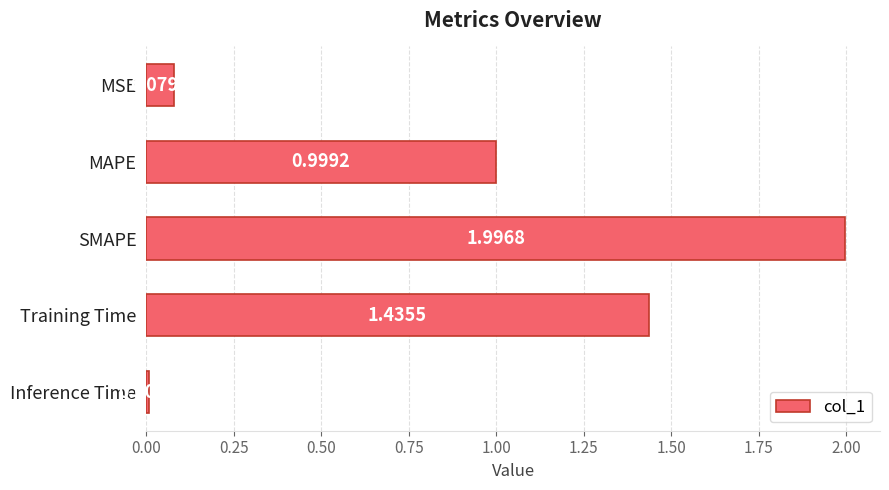

Count the number of categories in the chart.

5